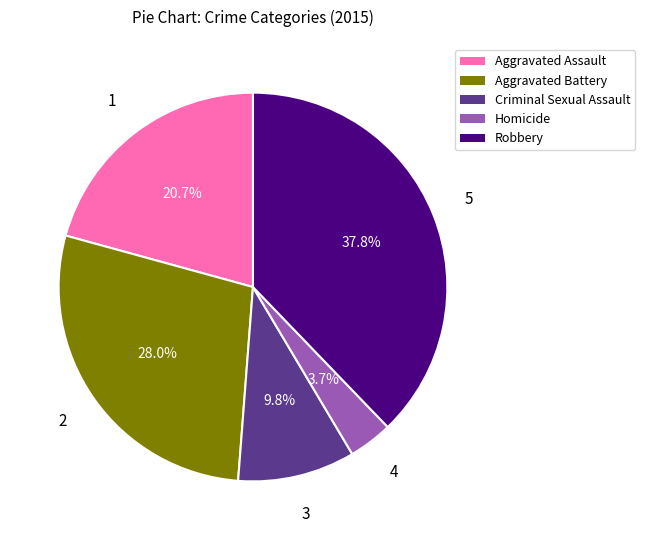

How much of the chart is everything except Criminal Sexual Assault?

90.2%